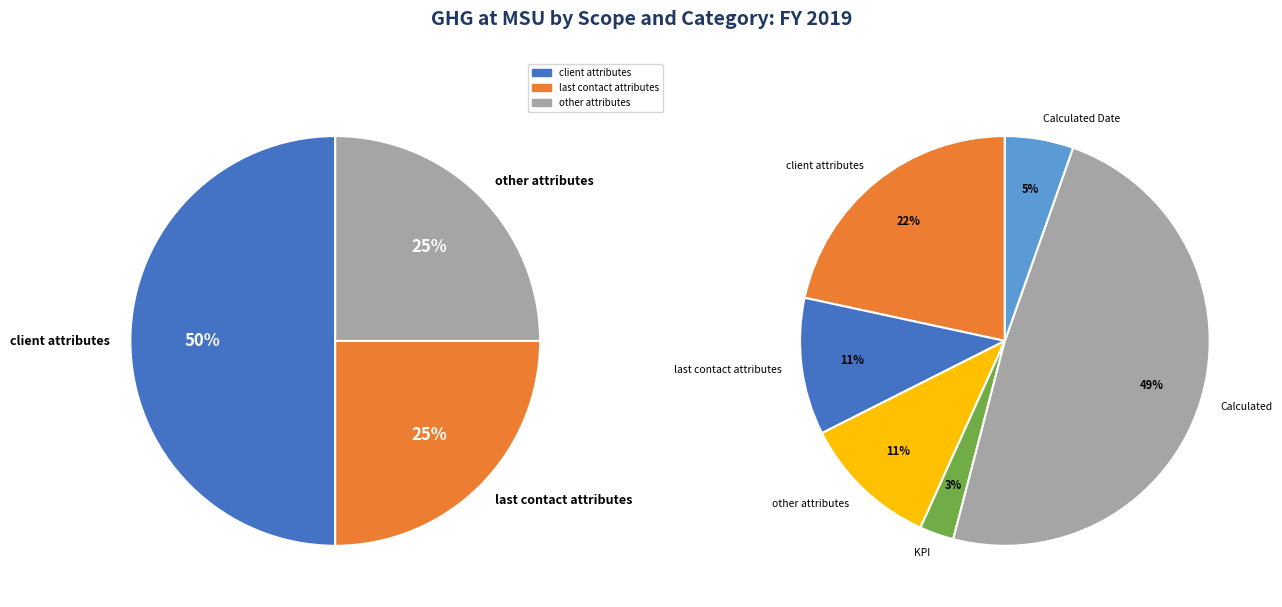

Is it true that 3 is 15% of the pie?

False